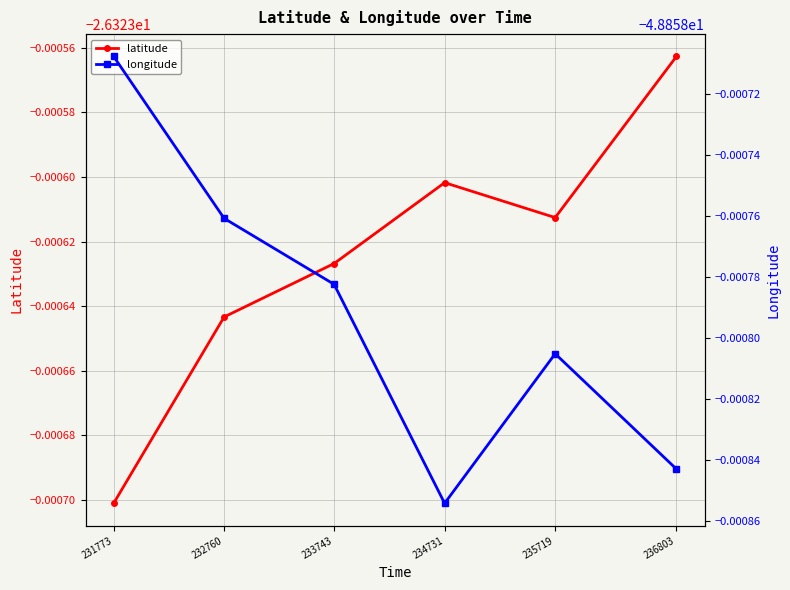

What is the minimum value for latitude?

-26.3